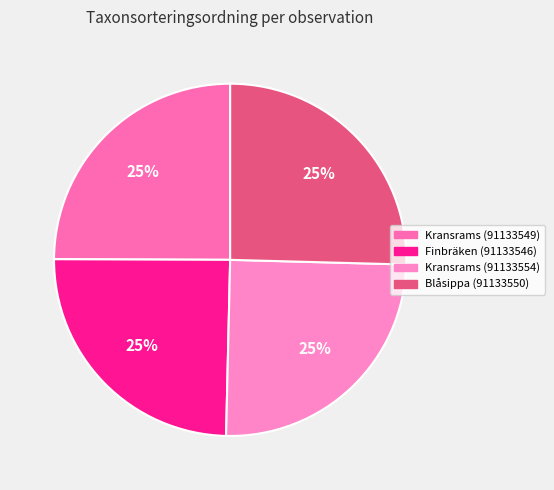

Is it true that Kransrams (91133554) is 25% of the pie?

True